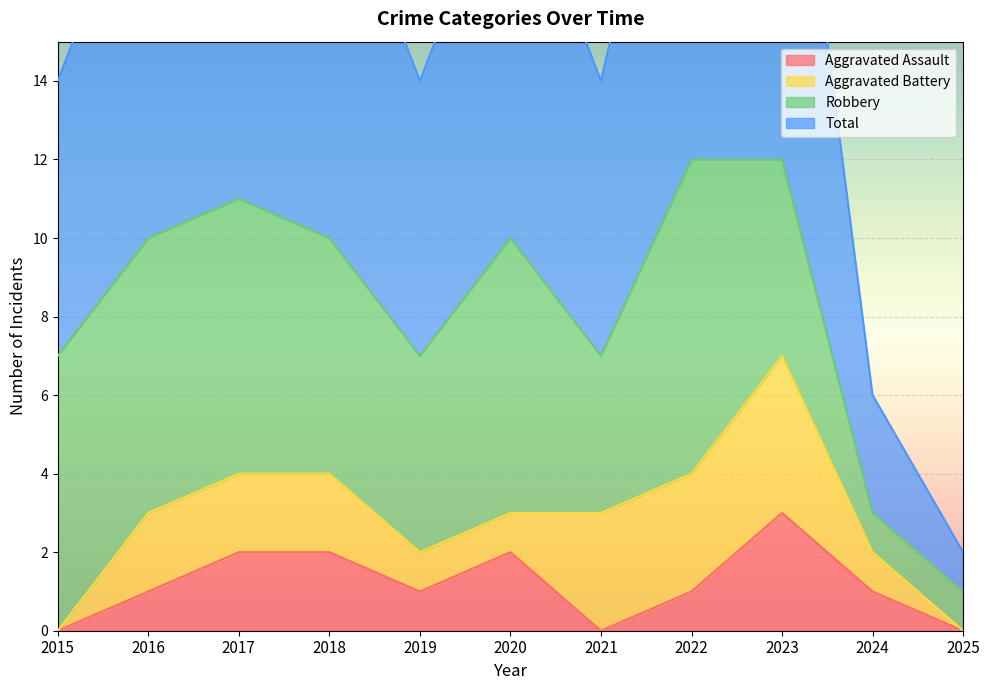

What is the maximum value for Aggravated Assault?

3